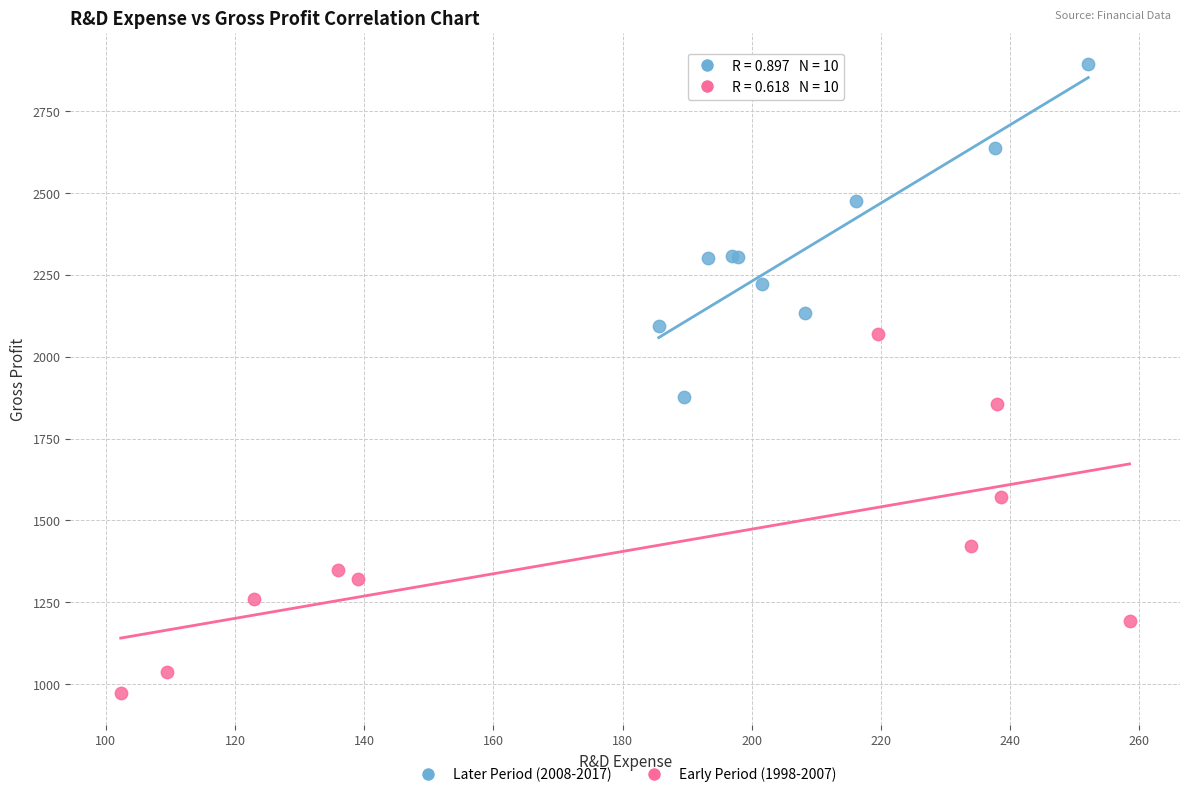

Which series reaches the maximum Y coordinate?

Later Period (2008-2017)